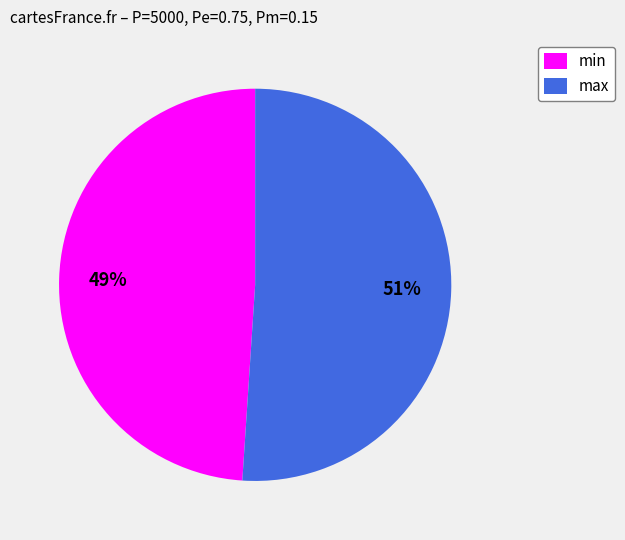

Between min and max, which is larger?

max